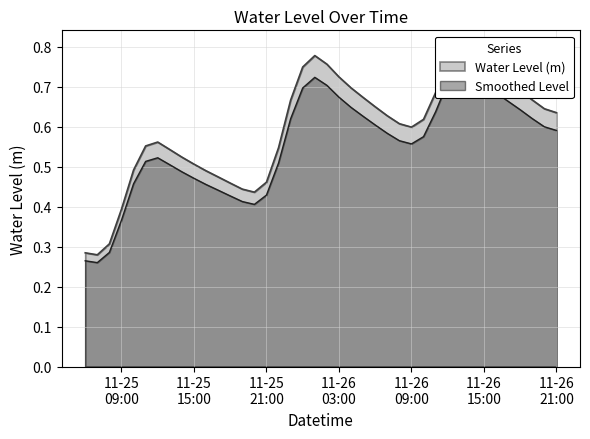

What is the average value?

0.6